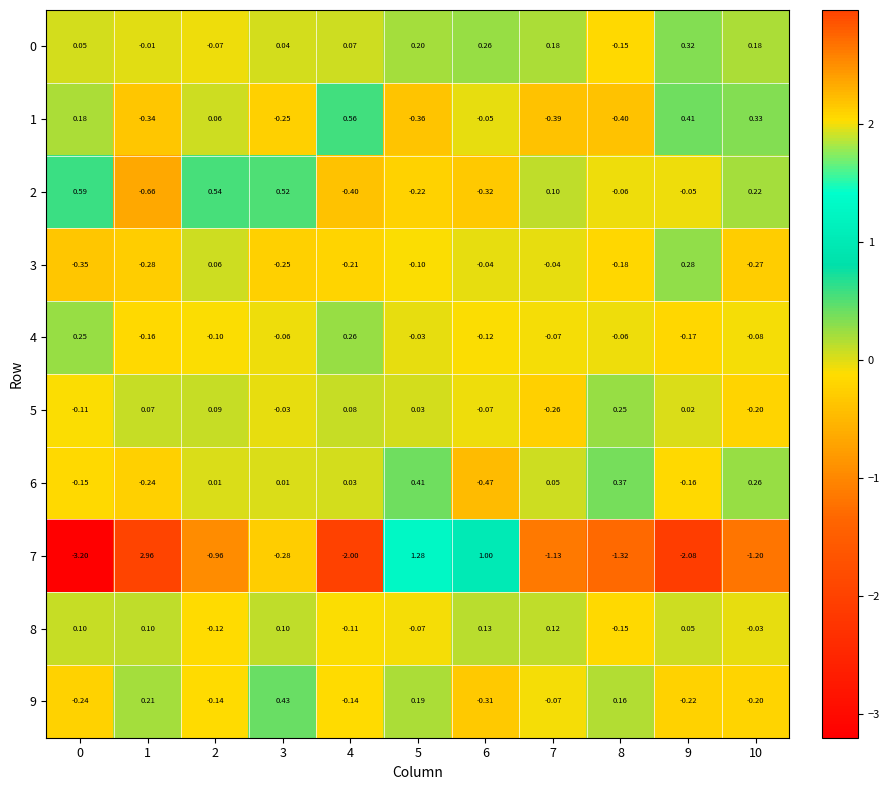

At which category is the sum across all series the highest?

1